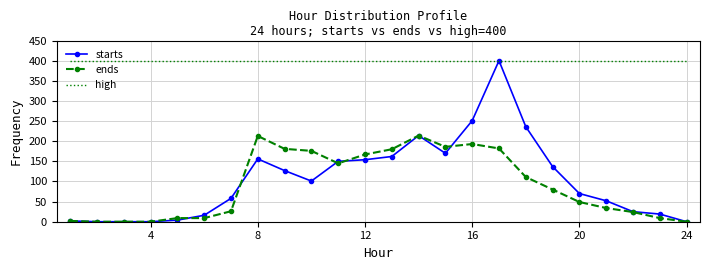

True or false: high and ends cross at least once.

False